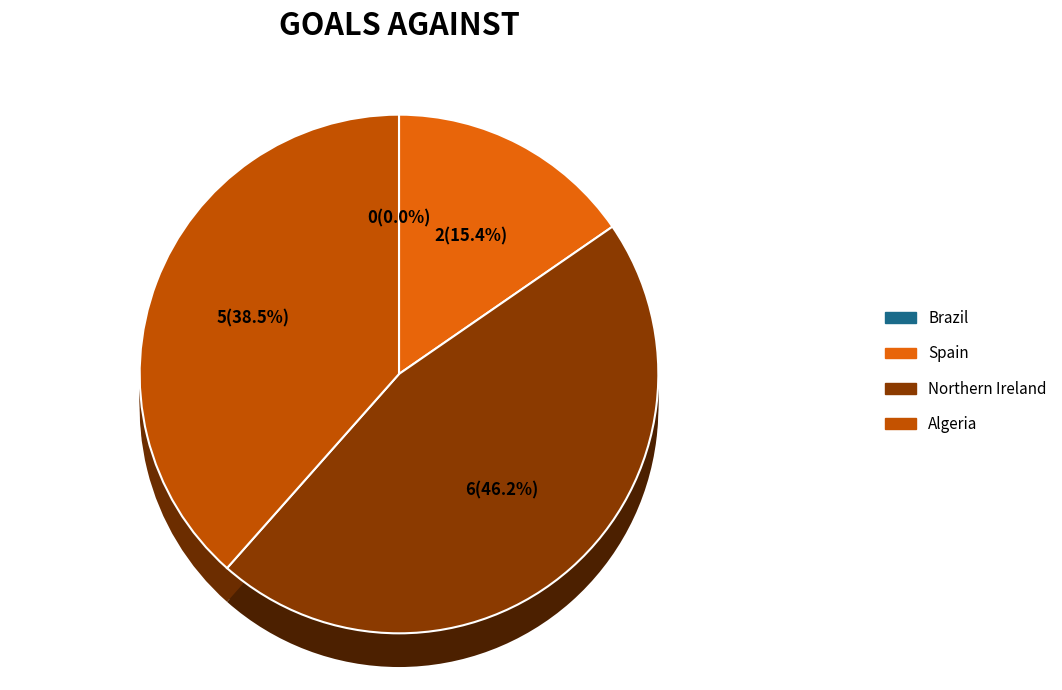

Combined, what portion of the pie is Brazil and Spain?

15.4%